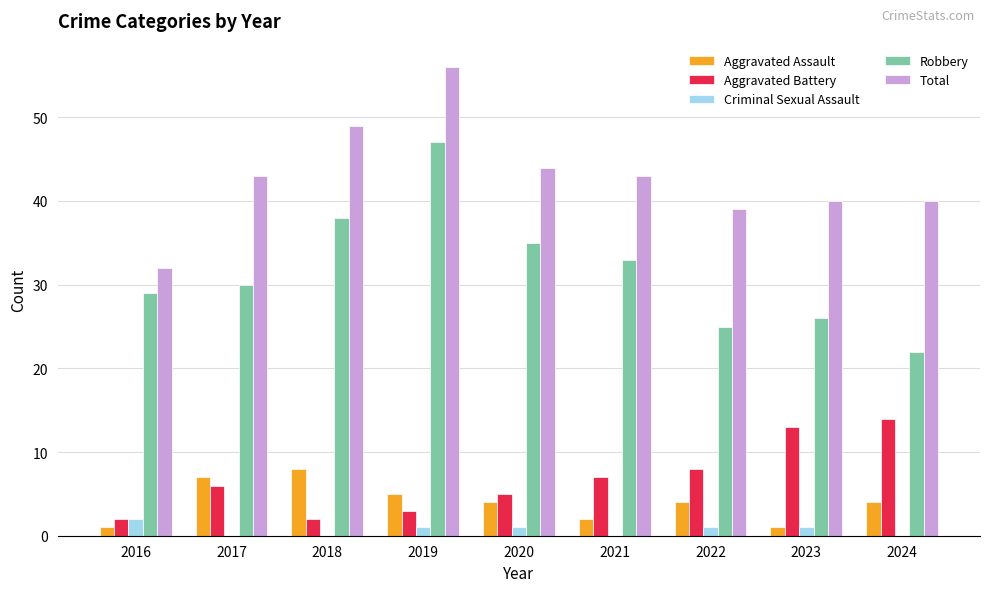

Are the bars grouped side by side (vs. stacked)?

Yes